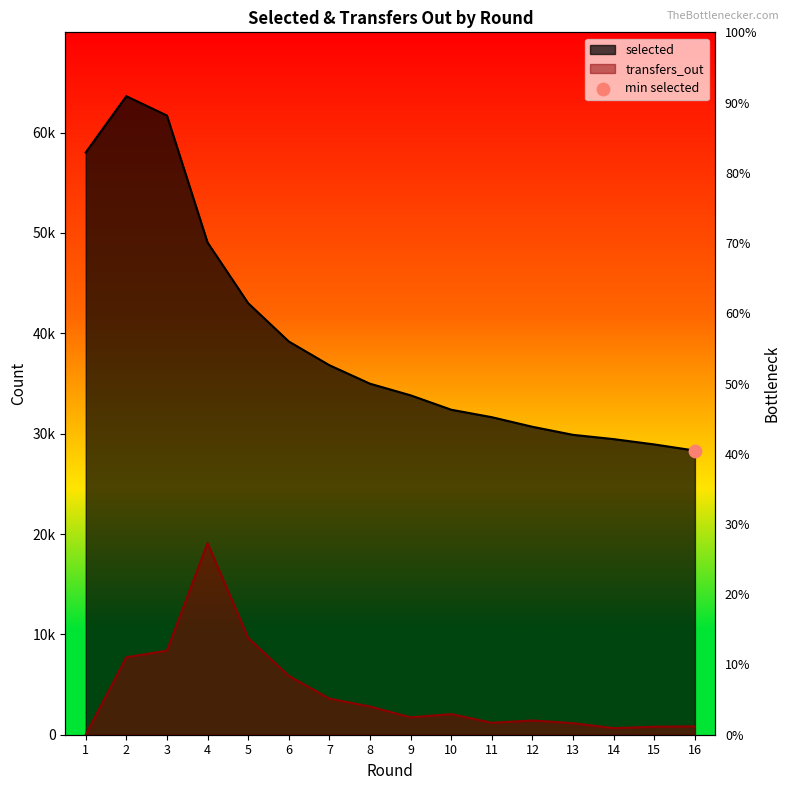

Which series has the largest Y range (max minus min)?

selected